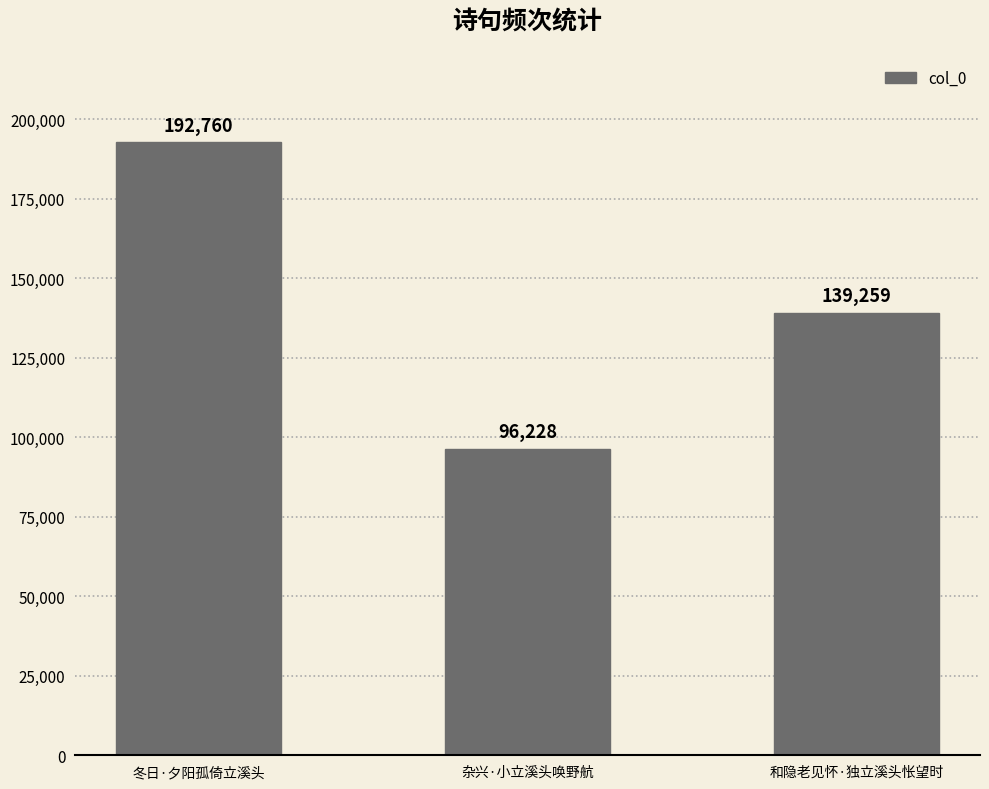

What is the label of the 1st bar from the left?

冬日·夕阳孤倚立溪头